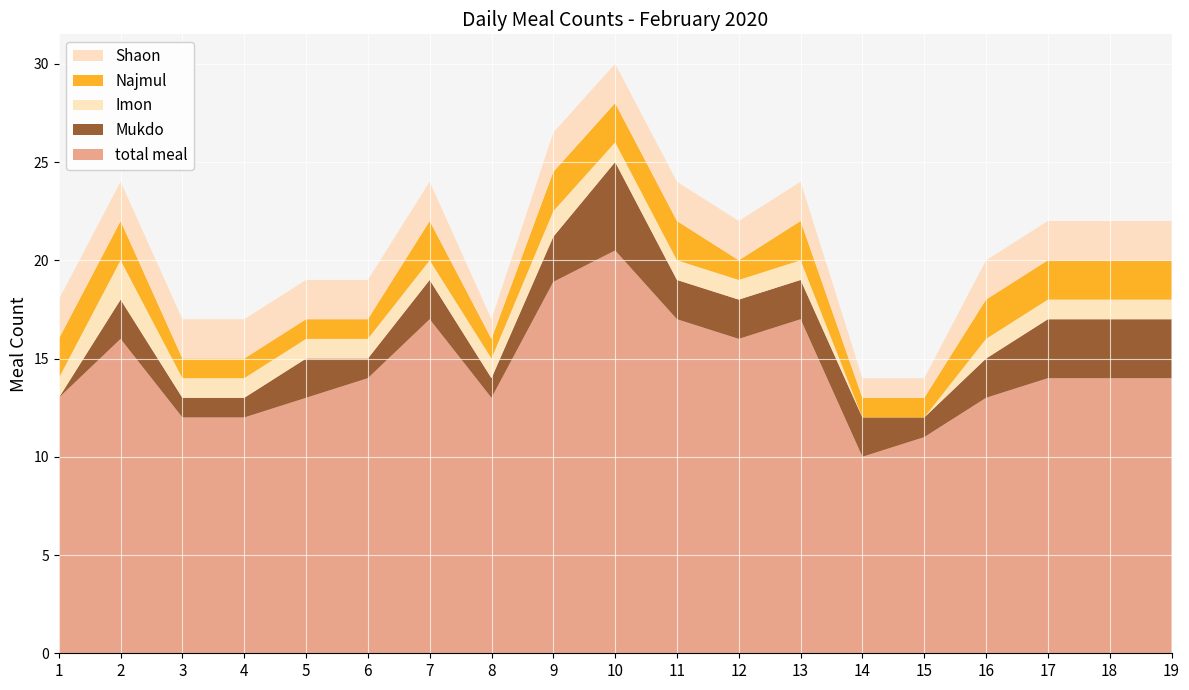

Reading left to right, list all the values displayed in this chart.

total meal: 1=13.0	2=16.0	3=12.0	4=12.0	5=13.0	6=14.0	7=17.0	8=13.0	9=18.9	10=20.5	11=17.0	12=16.0	13=17.0	14=10.0	15=11.0	16=13.0	17=14.0	18=14.0	19=14.0
Mukdo: 1=0.0	2=2.0	3=1.0	4=1.0	5=2.0	6=1.0	7=2.0	8=1.0	9=2.3	10=4.5	11=2.0	12=2.0	13=2.0	14=2.0	15=1.0	16=2.0	17=3.0	18=3.0	19=3.0
Imon: 1=1.0	2=2.0	3=1.0	4=1.0	5=1.0	6=1.0	7=1.0	8=1.0	9=1.3	10=1.0	11=1.0	12=1.0	13=1.0	14=0.0	15=0.0	16=1.0	17=1.0	18=1.0	19=1.0
Najmul: 1=2.0	2=2.0	3=1.0	4=1.0	5=1.0	6=1.0	7=2.0	8=1.0	9=2.0	10=2.0	11=2.0	12=1.0	13=2.0	14=1.0	15=1.0	16=2.0	17=2.0	18=2.0	19=2.0
Shaon: 1=2.0	2=2.0	3=2.0	4=2.0	5=2.0	6=2.0	7=2.0	8=1.0	9=2.0	10=2.0	11=2.0	12=2.0	13=2.0	14=1.0	15=1.0	16=2.0	17=2.0	18=2.0	19=2.0